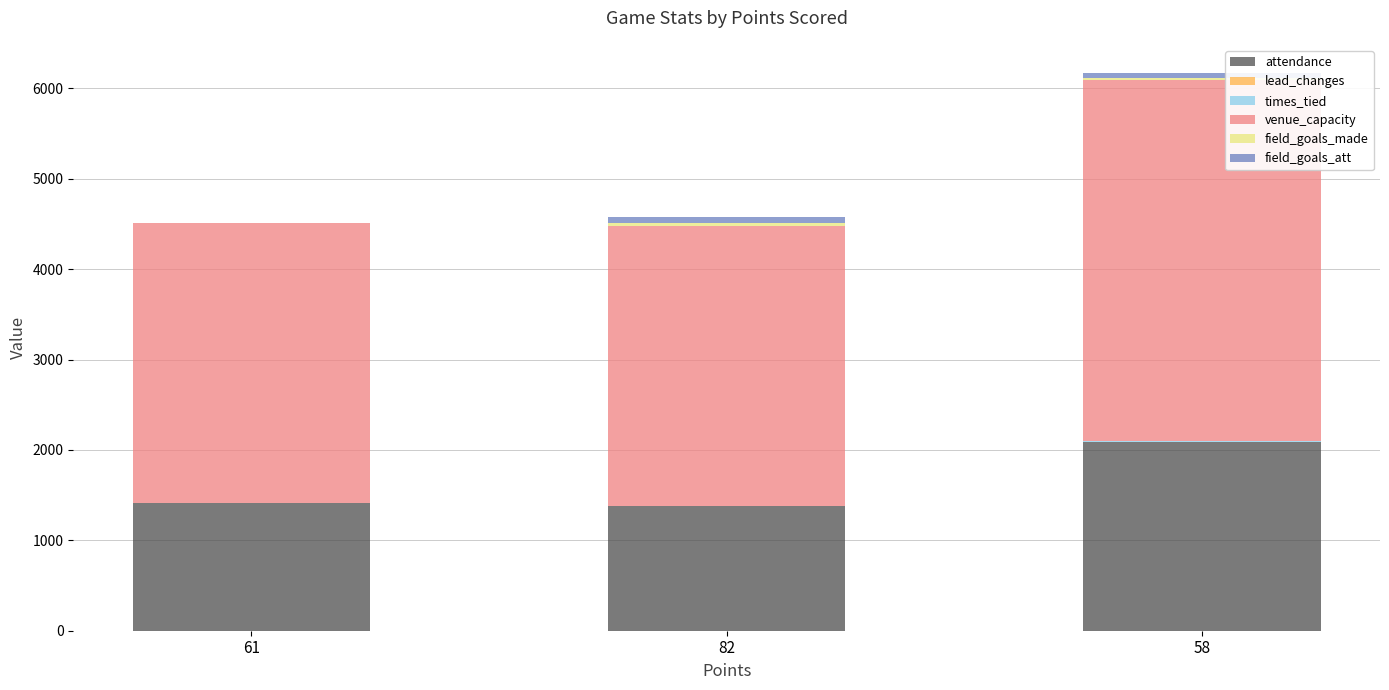

What is the average value of the times_tied series?

2